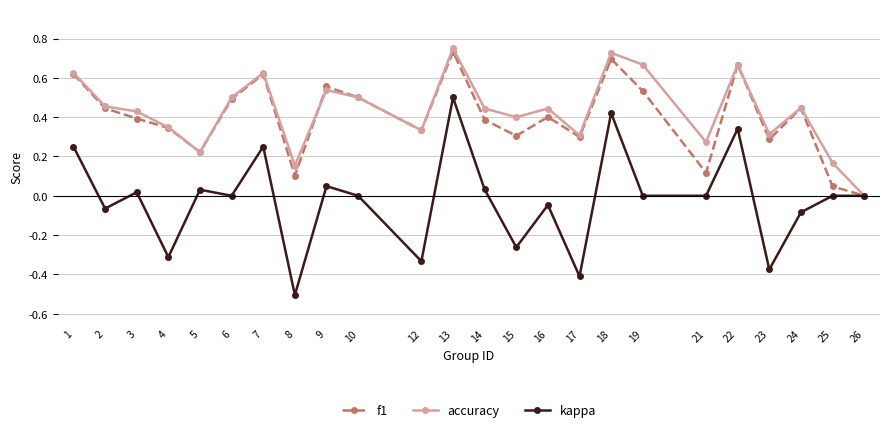

At which label is accuracy closest to 0?

26